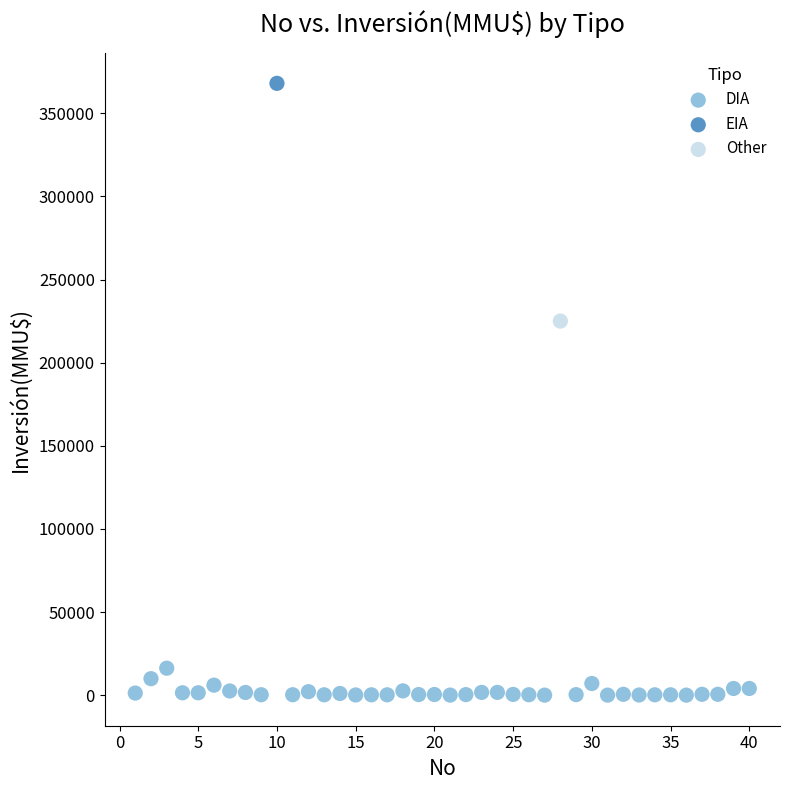

What are all the series names shown in the legend?

DIA, EIA, Other